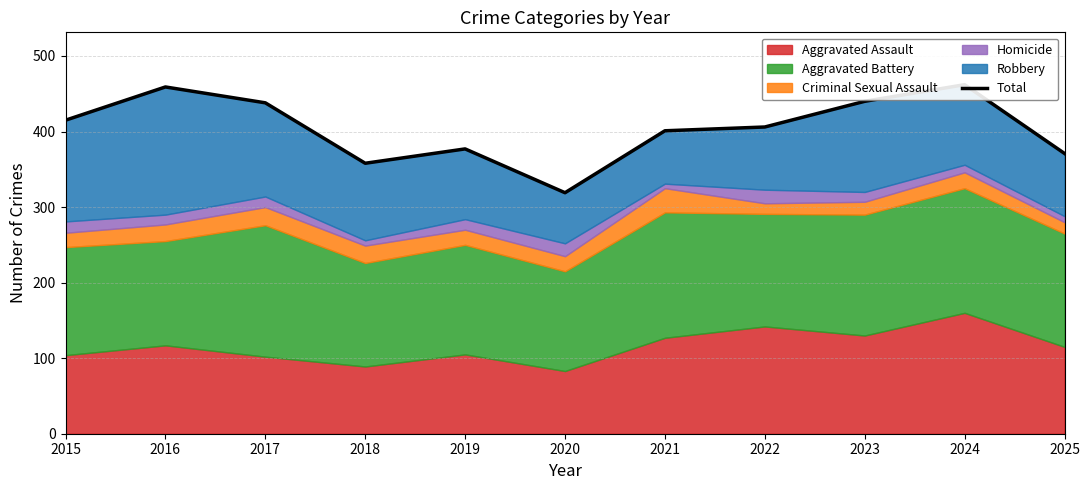

What is the change in value from 2015 to 2016?

+44